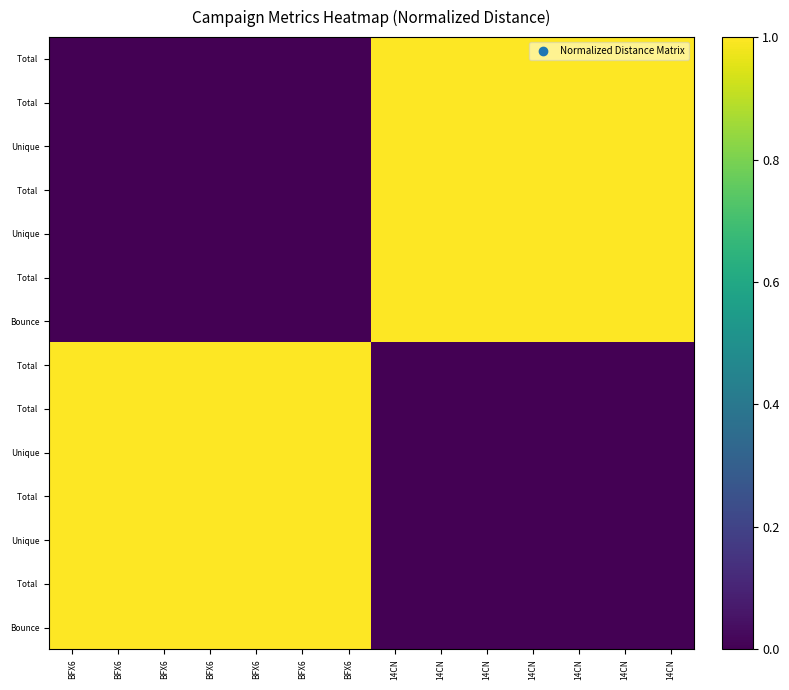

At how many categories does at least one series exceed 0?

14